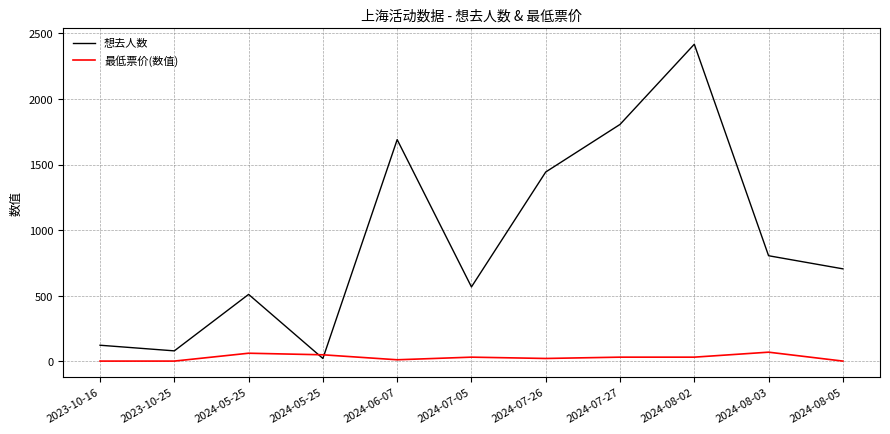

Does the chart have visible grid lines?

Yes